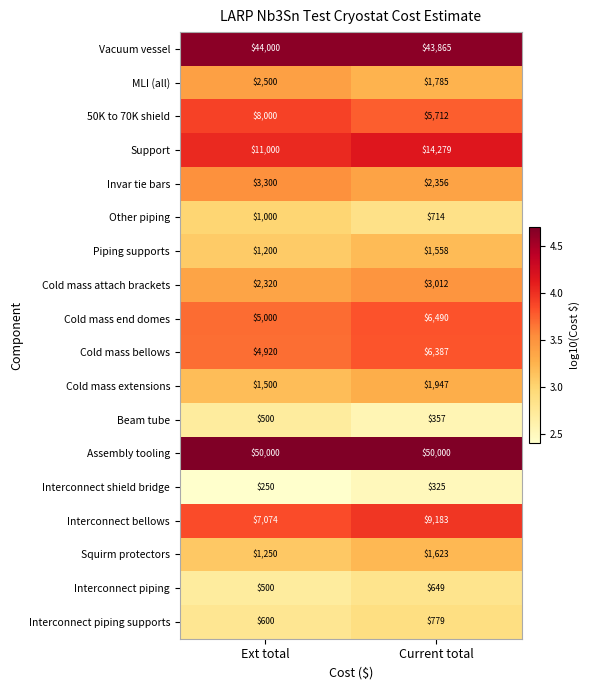

Is it true that Cold mass end domes equals 1809 at Ext total?

False